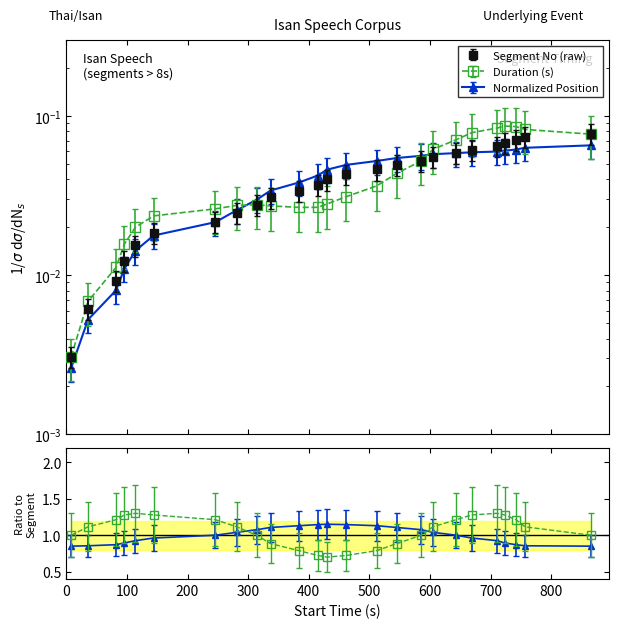

Rank the categories by value from lowest to highest.

1, 2, 3, 4, 5, 6, 7, 8, 9, 10, 11, 12, 13, 14, 15, 16, 17, 18, 19, 20, 21, 22, 23, 24, 25